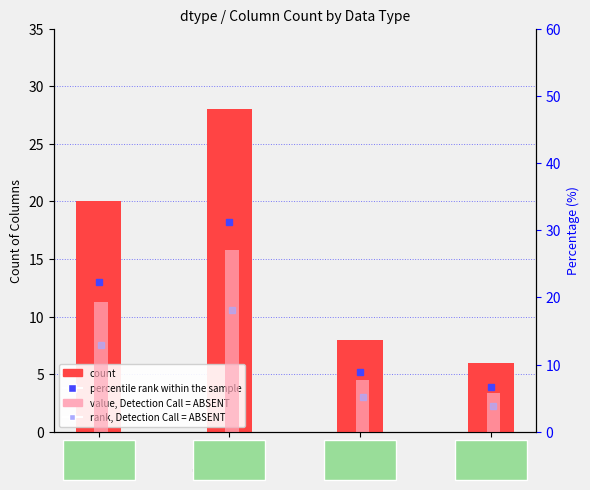

Is the value of value, Detection Call = ABSENT at float64 greater than the value of count at uint32?

Yes